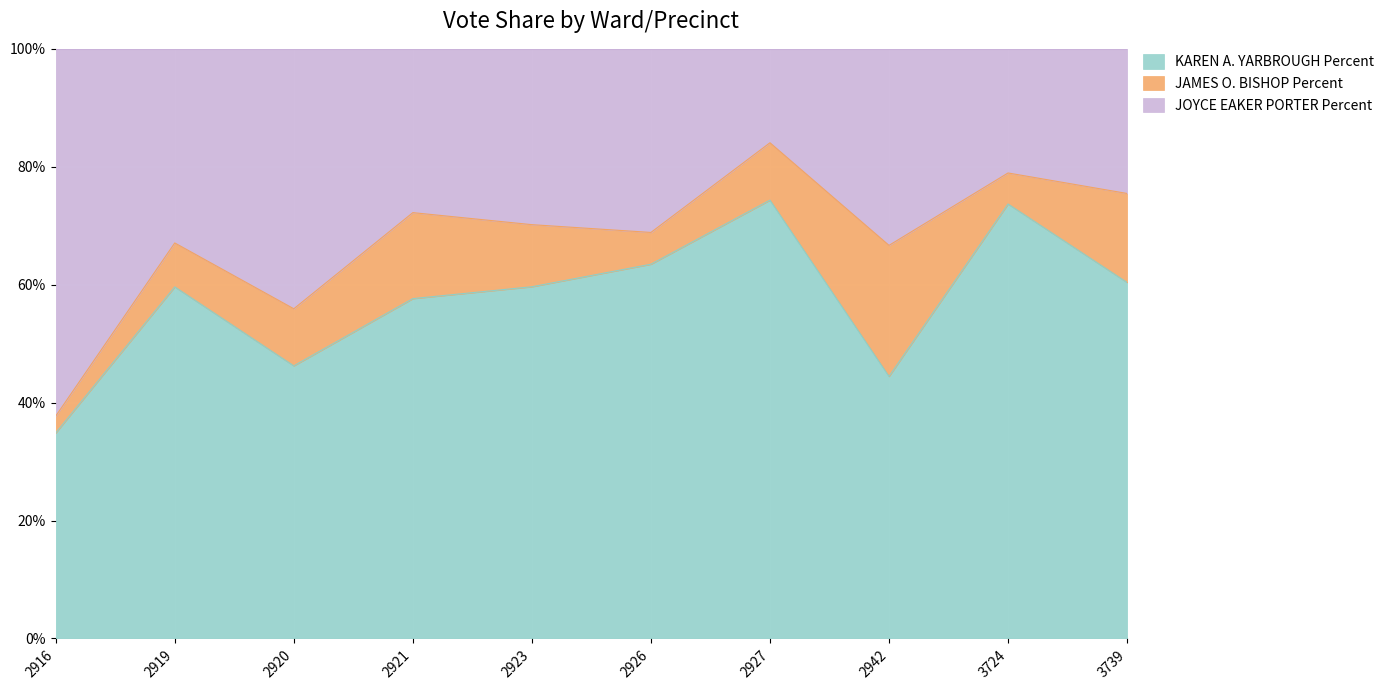

What is the highest value of the KAREN A. YARBROUGH Percent series?

74.3